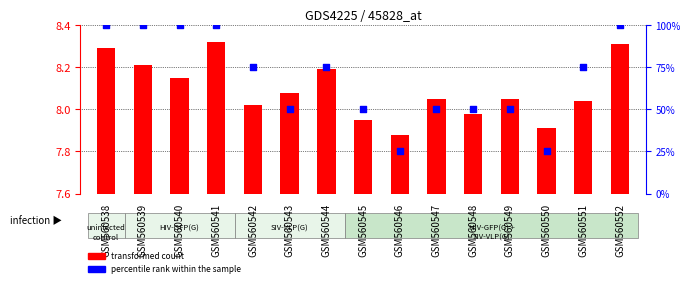

Which series reaches the minimum Y coordinate?

transformed count